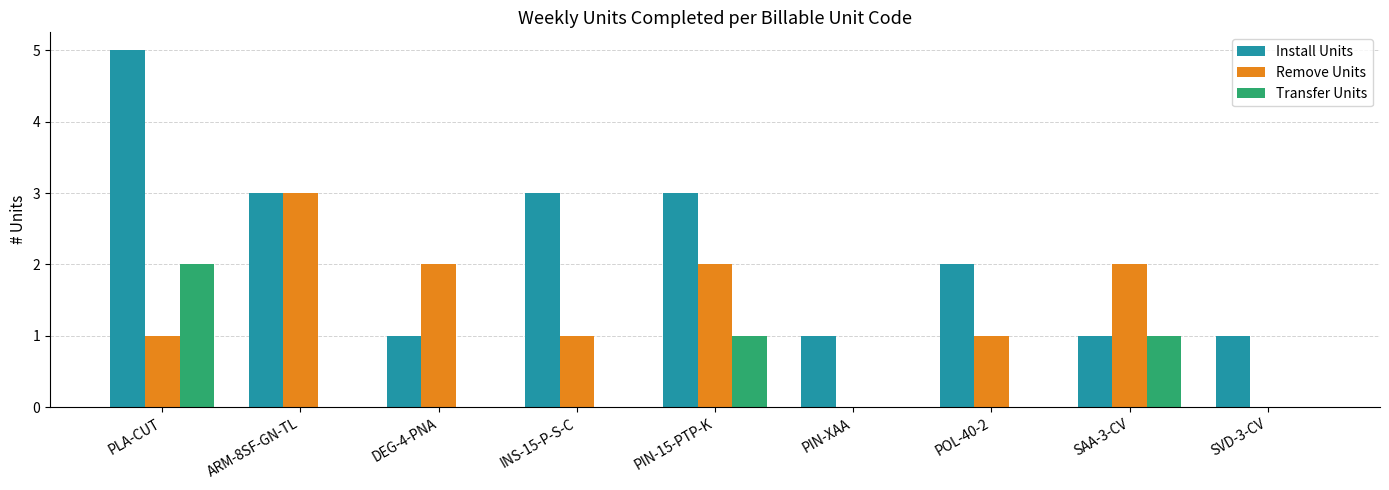

Is the value of Transfer Units at POL-40-2 greater than the value of Remove Units at ARM-8SF-GN-TL?

No